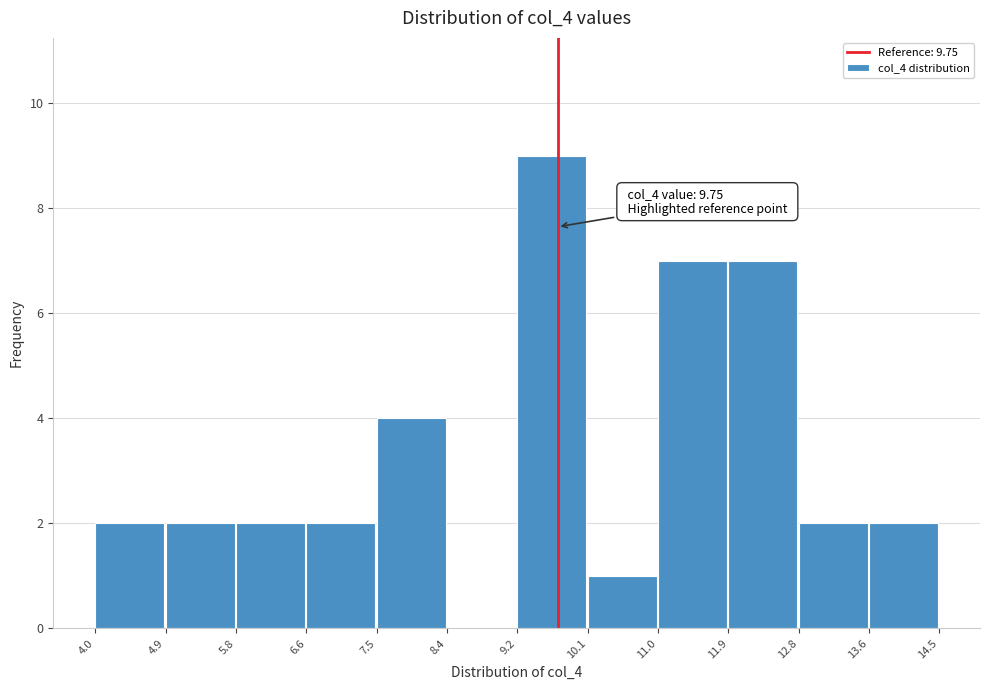

Which range on the x-axis has the tallest bar?

9.2 to 10.1